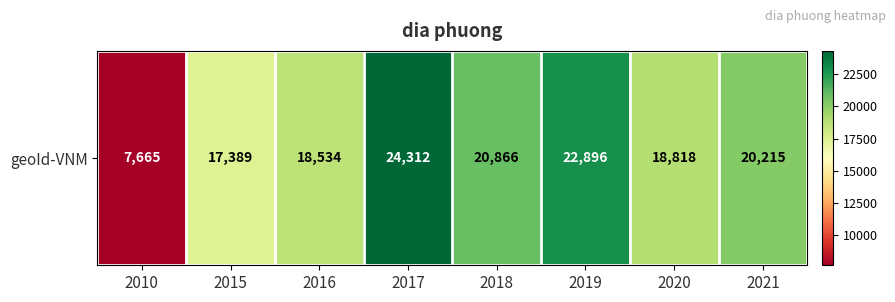

Where is the data nearest to the value 15988?

2015